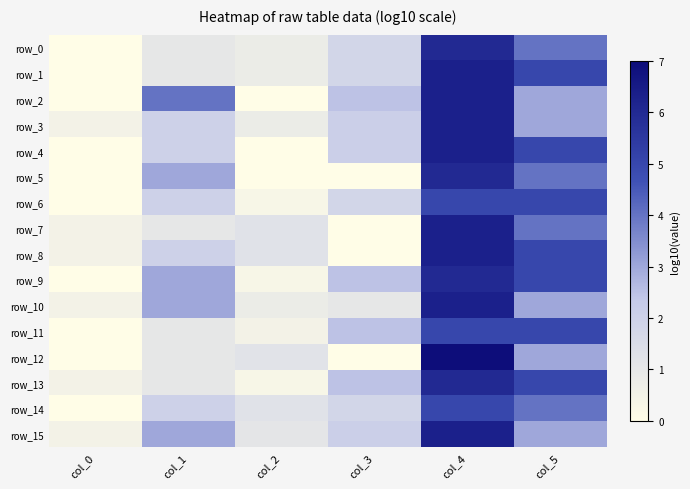

Which label corresponds to the largest value in the chart?

col_4